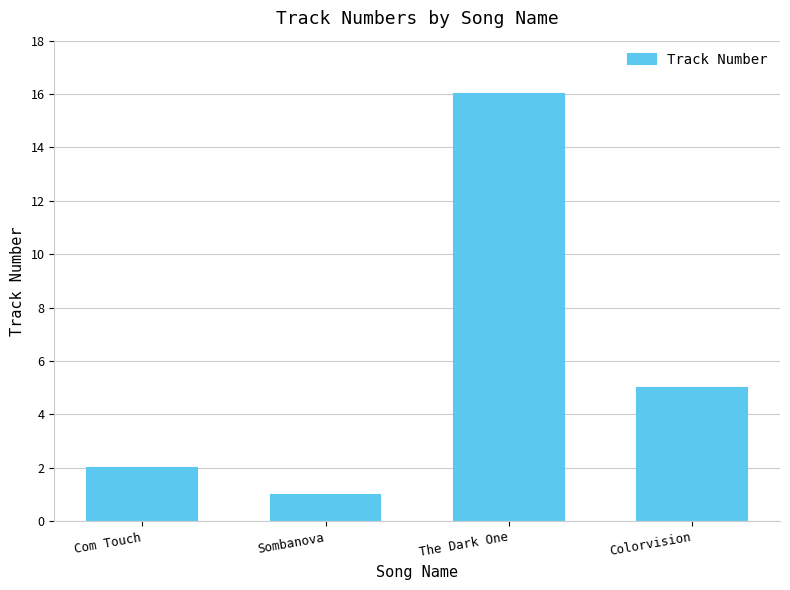

What is the value of the 1st bar from the left?

2